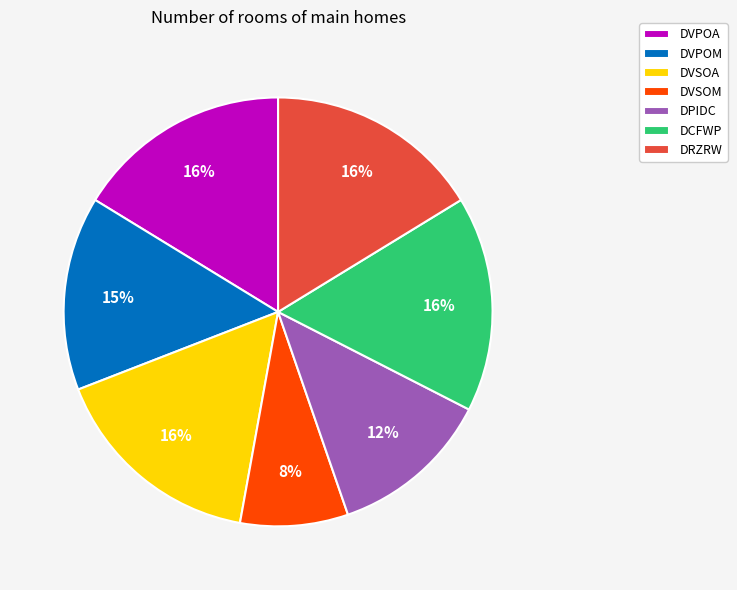

To the nearest percent, what portion does DRZRW represent?

16%